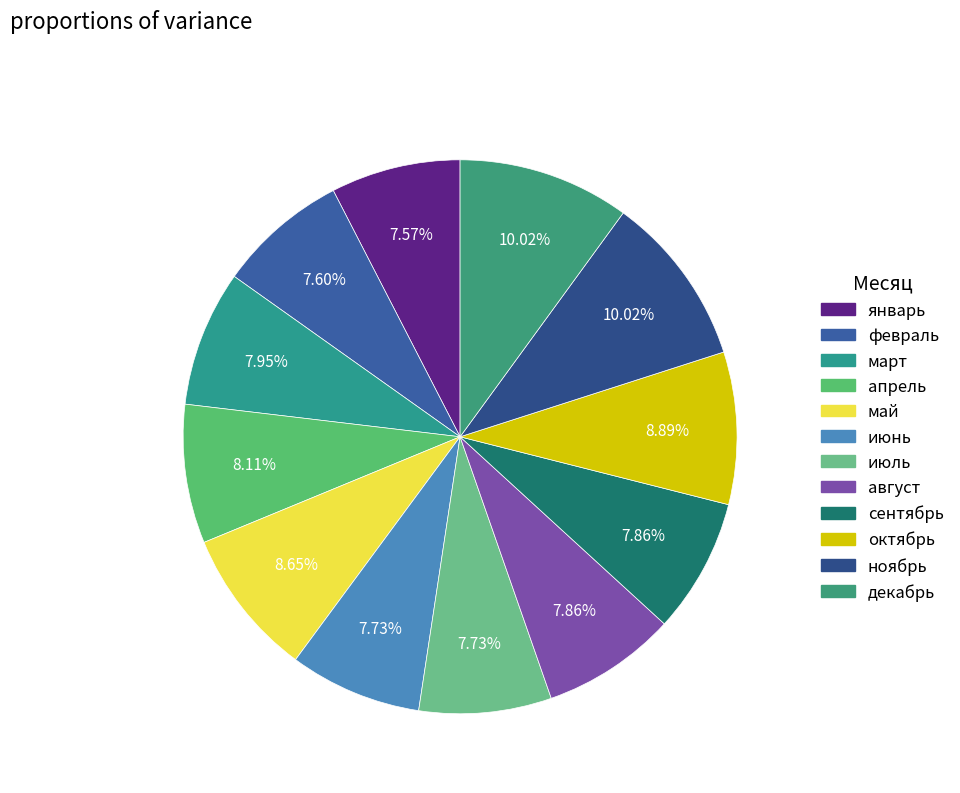

Is the sum of октябрь and июль greater than half?

No